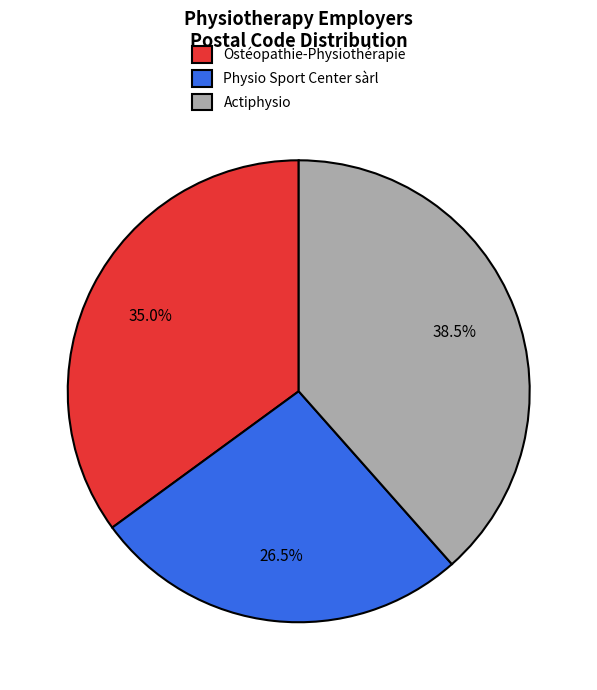

Approximately how many times larger is the value at Physio Sport Center sàrl compared to Ostéopathie-Physiothérapie?

0.8